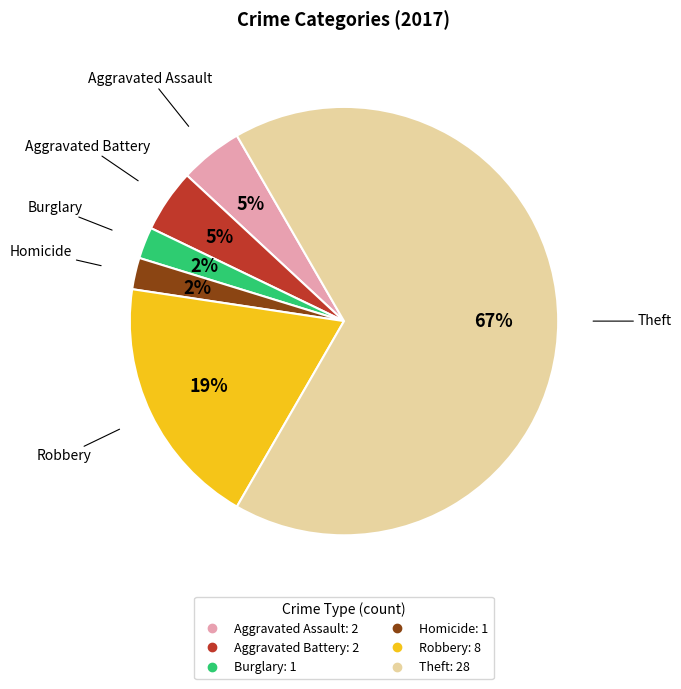

How many slices are in this pie chart?

6